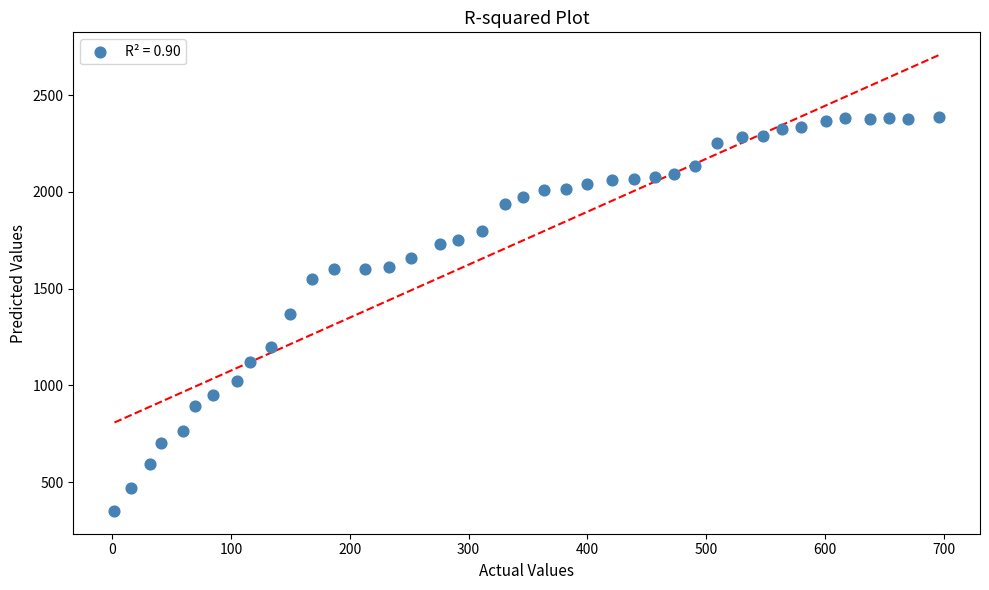

What is the range of X values (max minus min)?

694.0